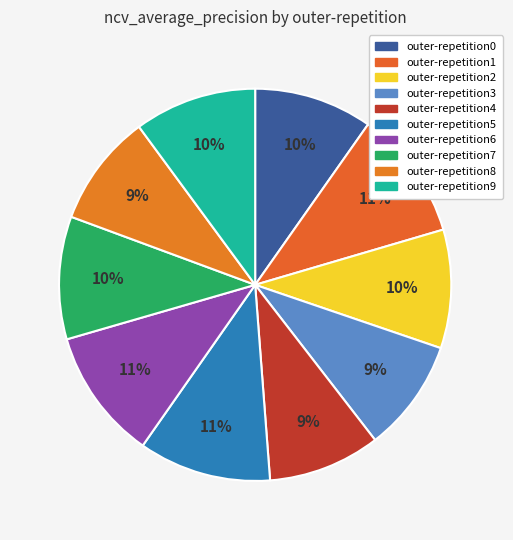

To the nearest percent, what is the combined percentage of outer-repetition3 and outer-repetition9?

19%